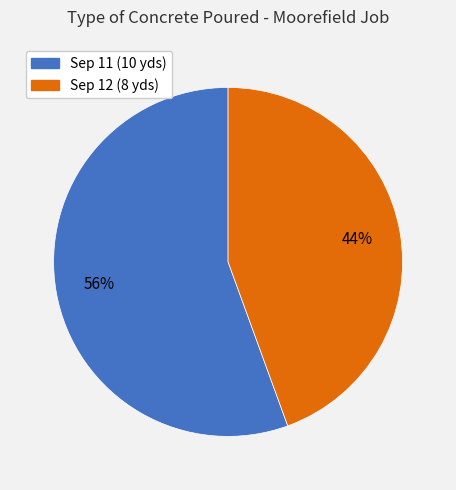

To the nearest percent, what is the average slice percentage?

50%